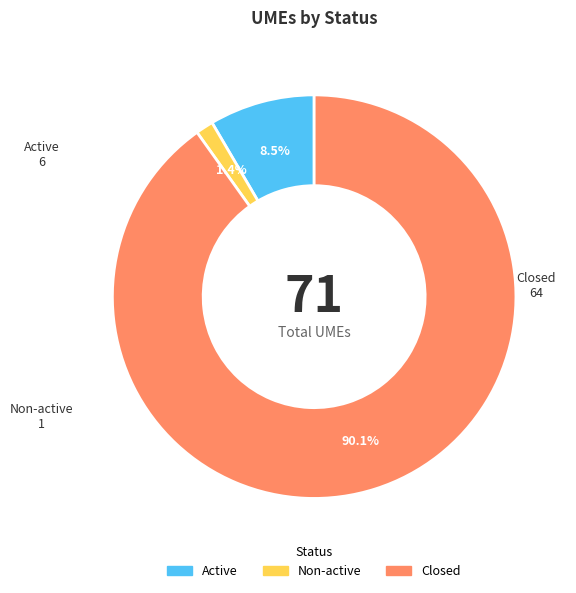

Which slice is the smallest?

Non-active